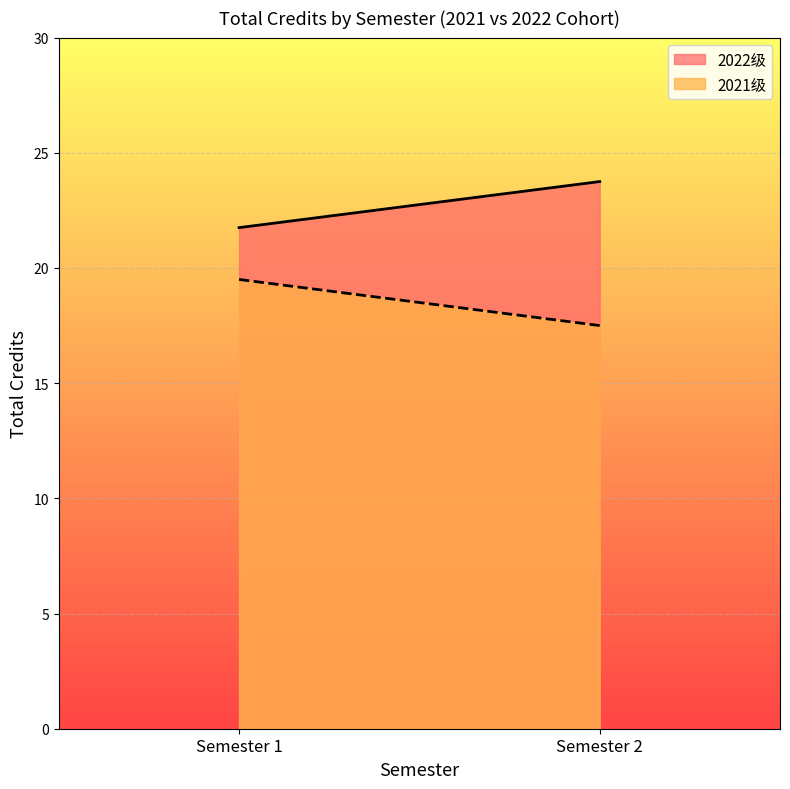

What is the sum of the 2022级 values at Semester 1 and Semester 2?

45.5